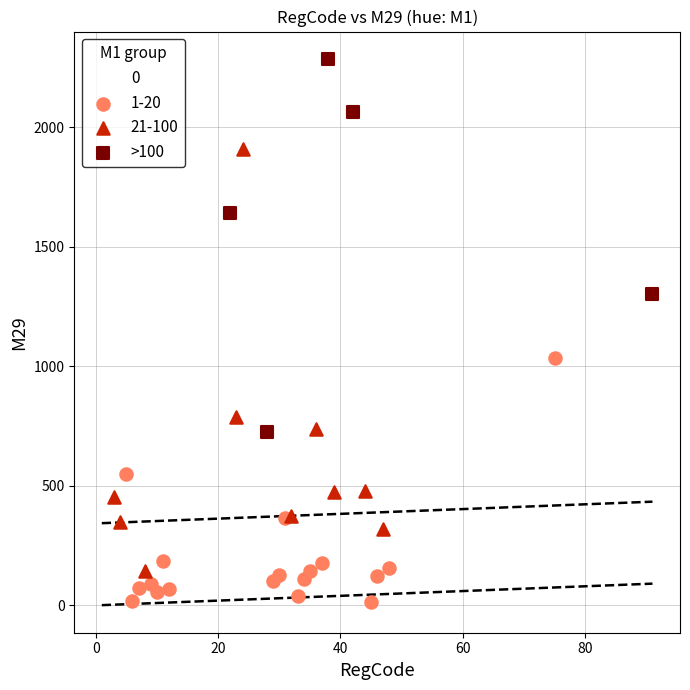

Which series reaches the maximum Y coordinate?

>100